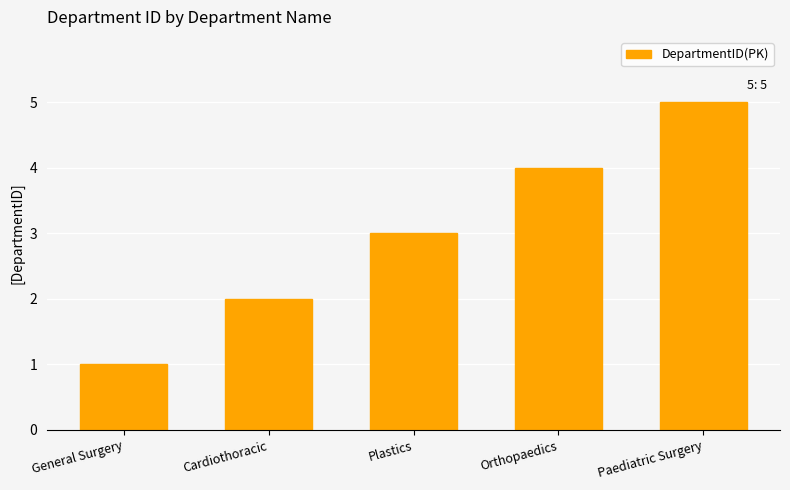

Which has a higher value, General Surgery or Cardiothoracic?

Cardiothoracic